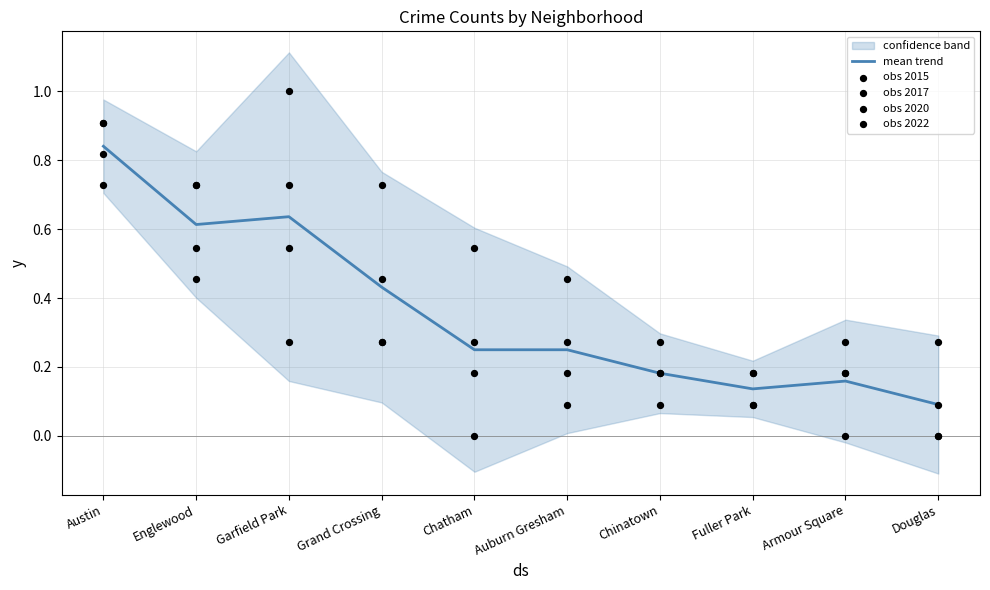

Is the value of mean trend at Armour Square greater than the value of obs 2015 at Chatham?

Yes